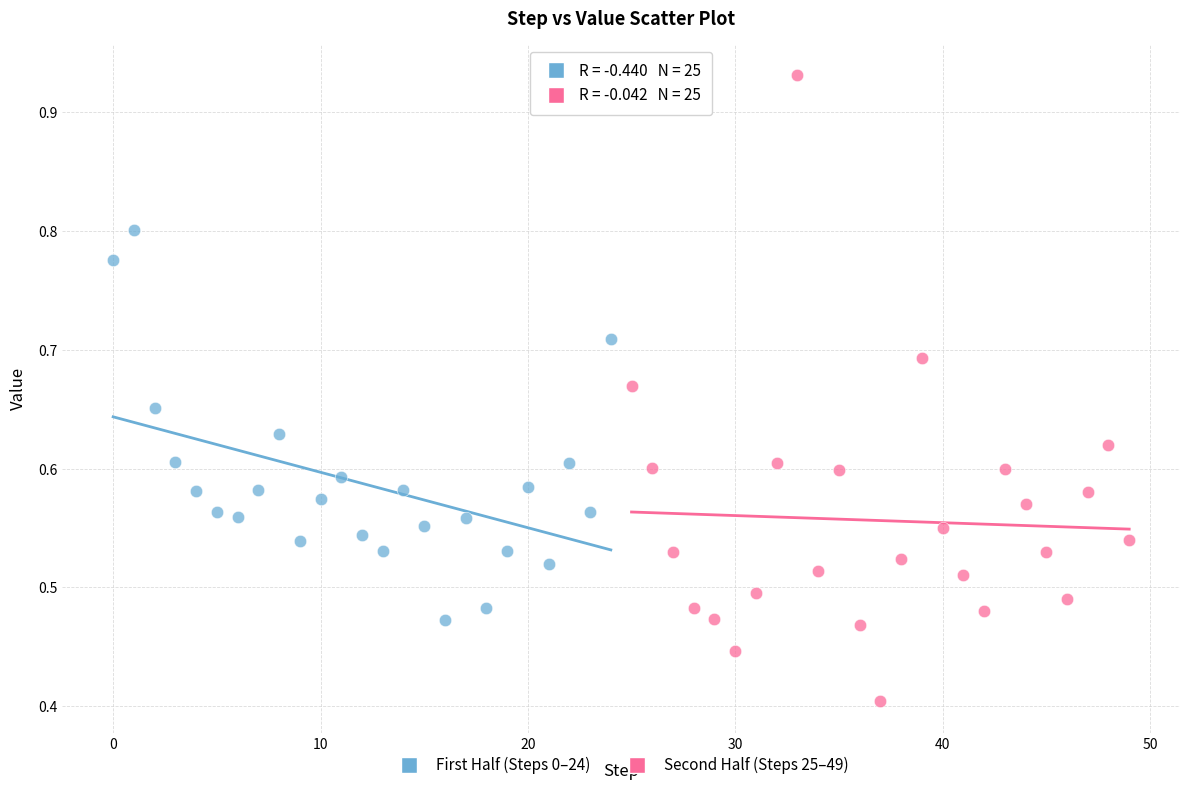

What are all the series names shown in the legend?

First Half (Steps 0–24), Second Half (Steps 25–49)